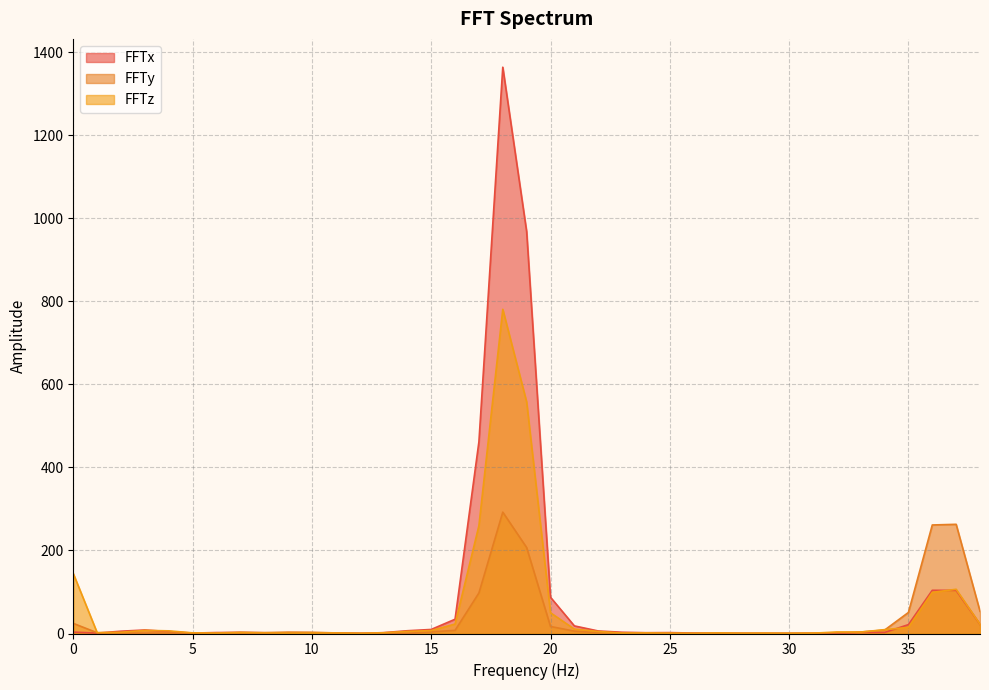

What is the sum of all FFTz values?

2138.0